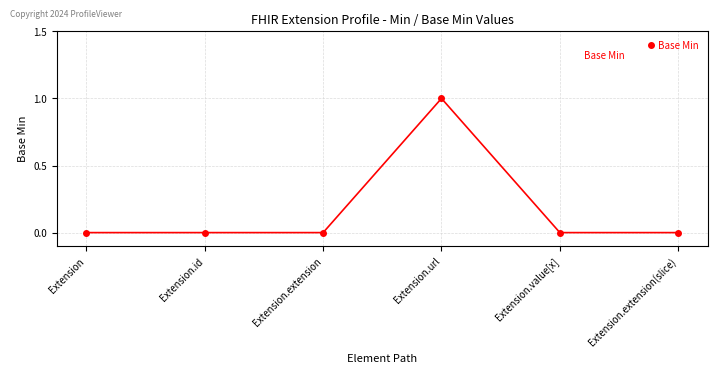

Which has a higher value, Extension.url or Extension.extension(slice)?

Extension.url